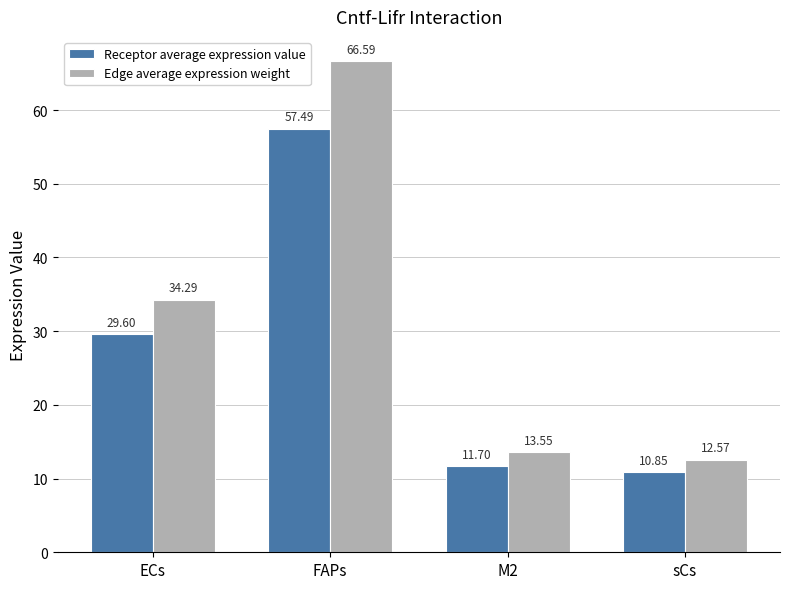

Is it true that Edge average expression weight equals 34.3 at ECs?

True